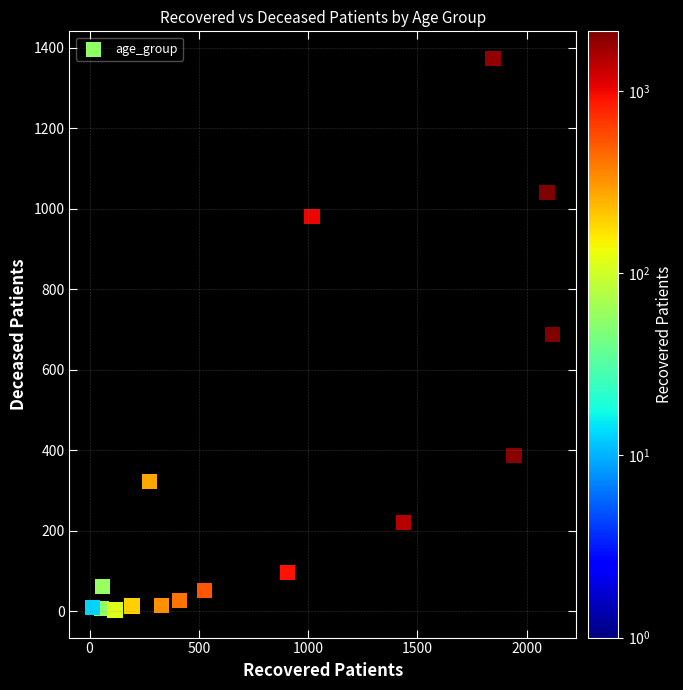

What is the range of X values (max minus min)?

2107